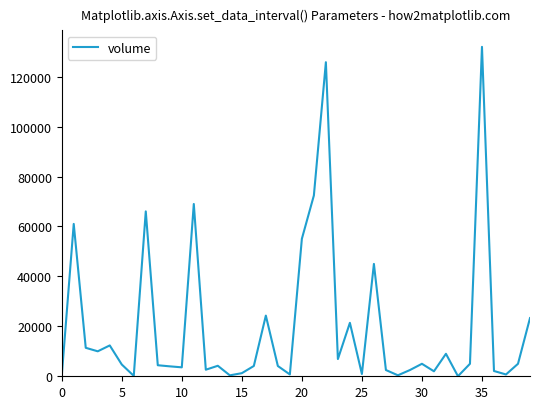

What is the greatest value displayed?

131928.8